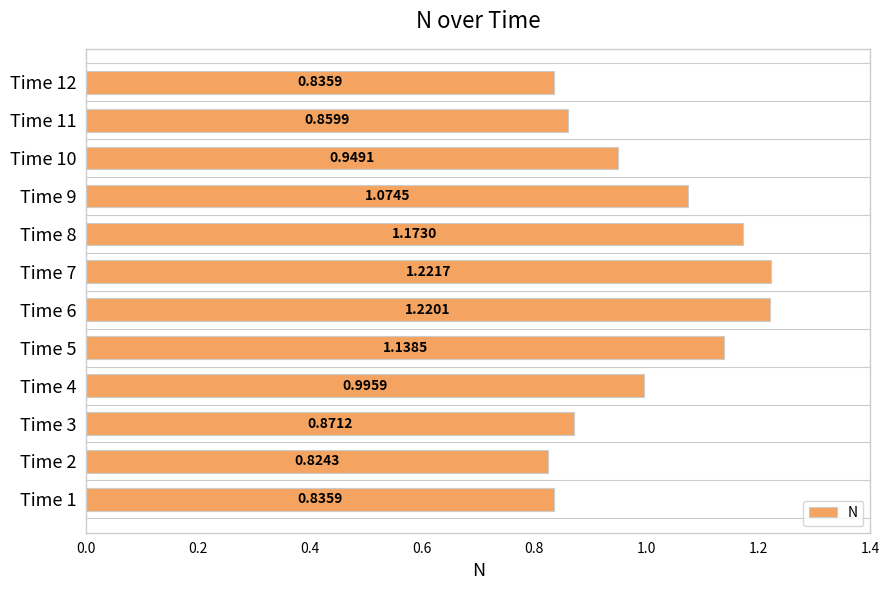

What is the difference between the second highest and minimum values?

0.4